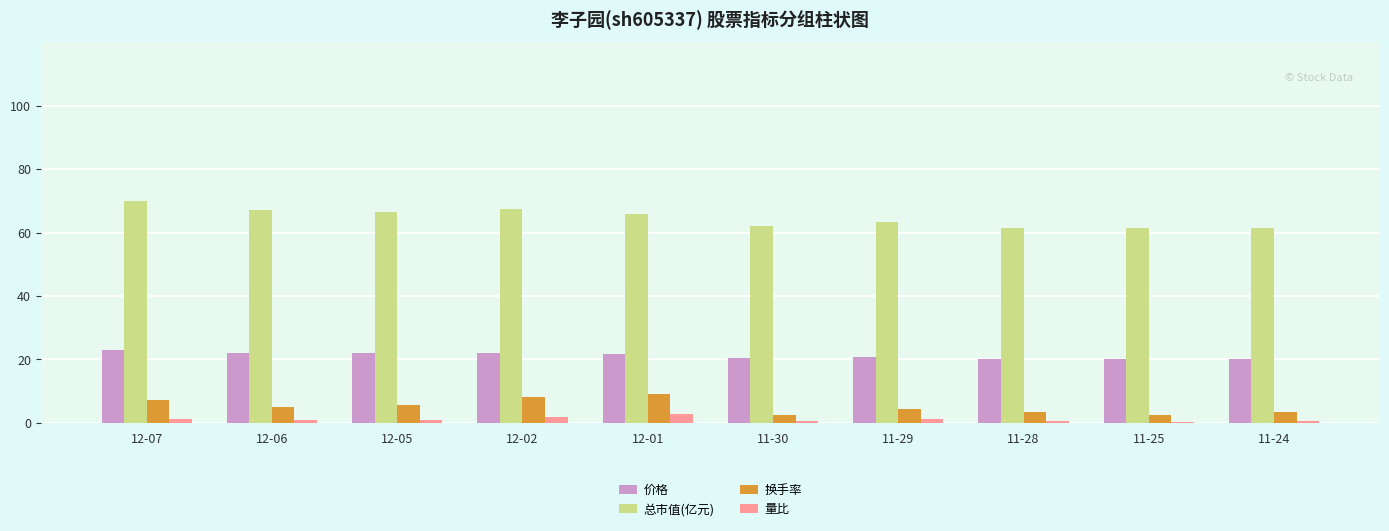

Which series has the largest total across all categories?

总市值(亿元)